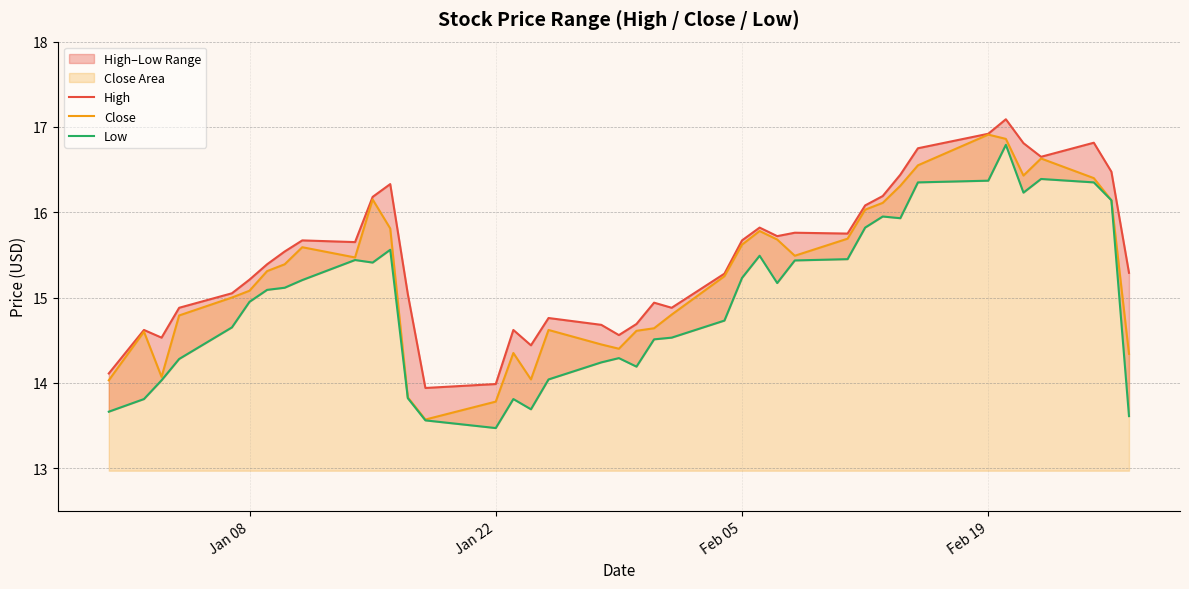

What is the maximum value for Close?

16.9